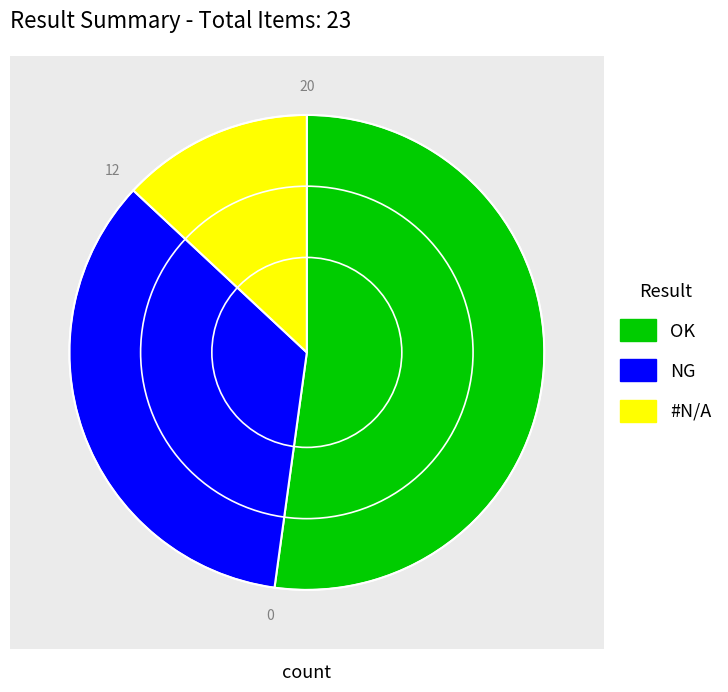

What is the smallest slice in the pie chart?

#N/A